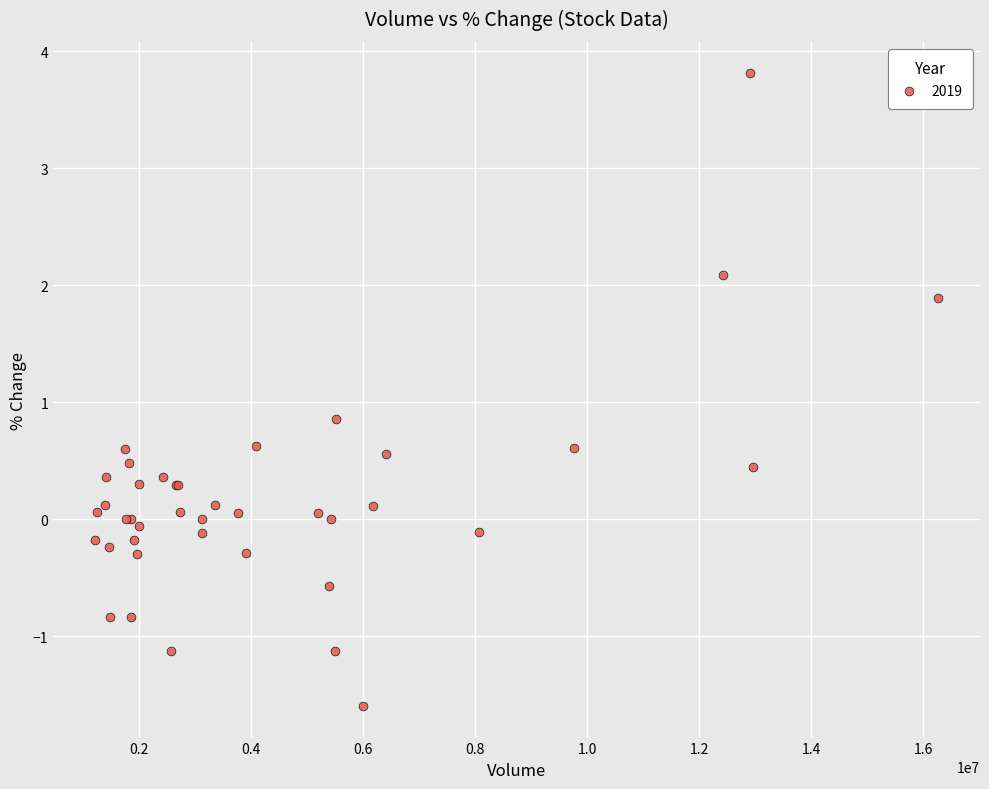

What Y value in the scatter plot is closest to 1?

0.9